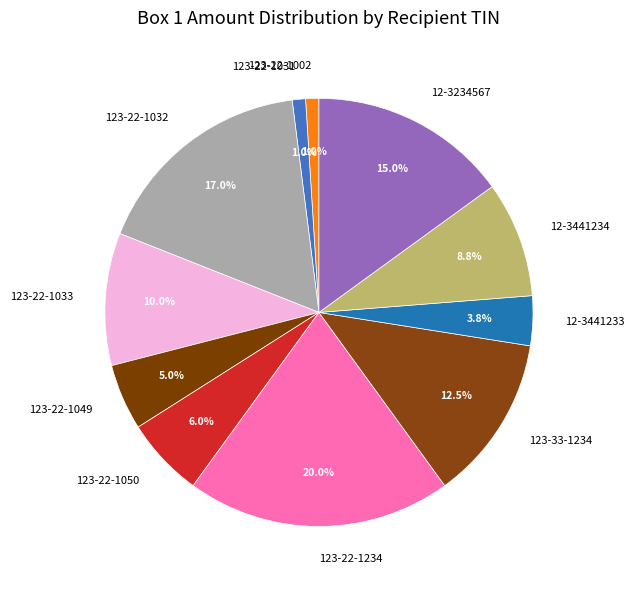

The 123-22-1031 slice represents 1% of the pie. True or false?

True